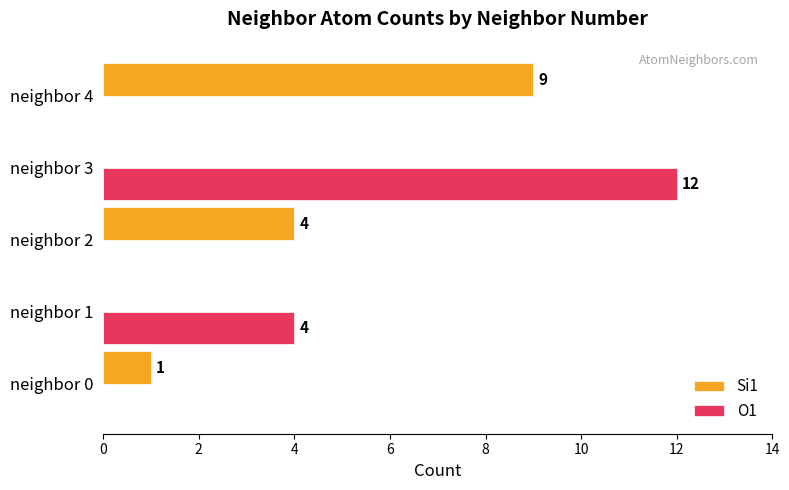

What is the maximum value for O1?

12